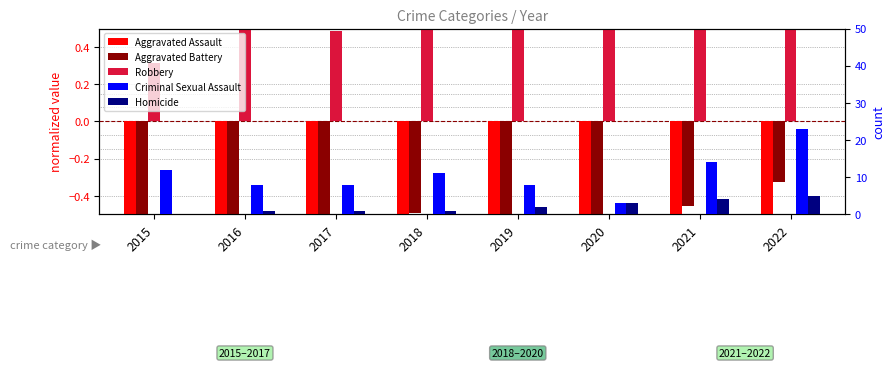

How many values in the Homicide series are below 2?

4